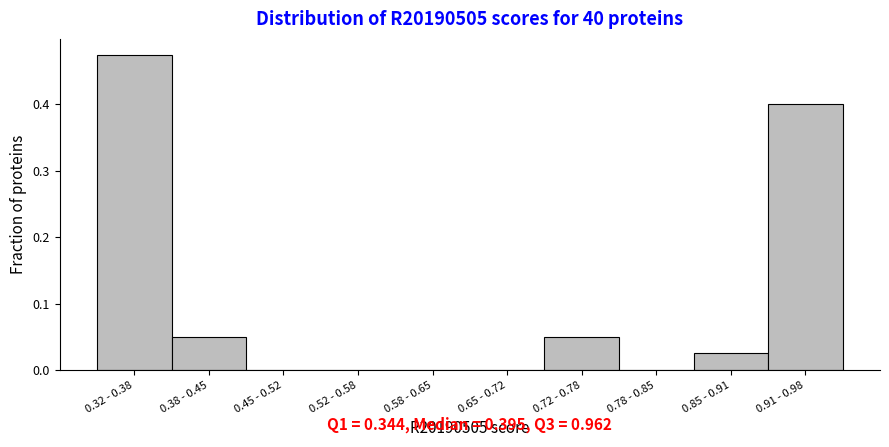

The value at 0.78 - 0.85 is 0.0. True or false?

True